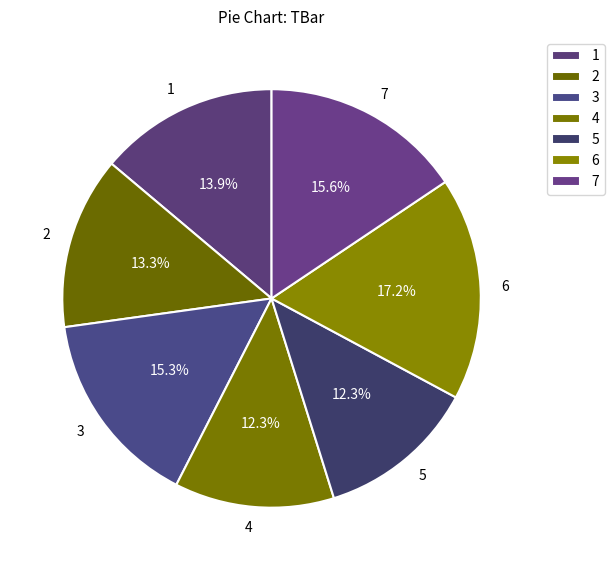

Which has a higher value, 3 or 4?

3